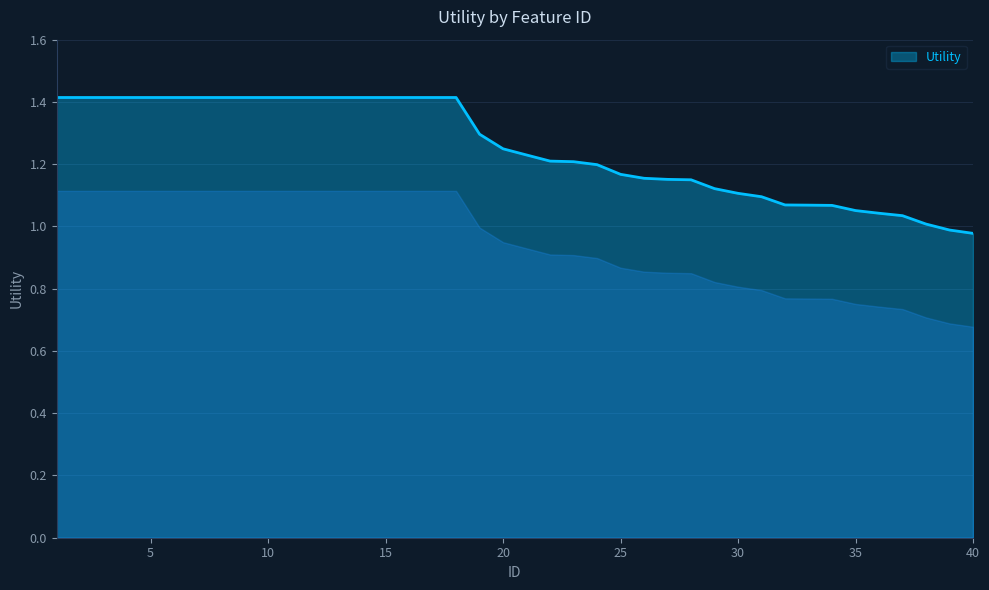

What is the greatest value displayed?

1.4